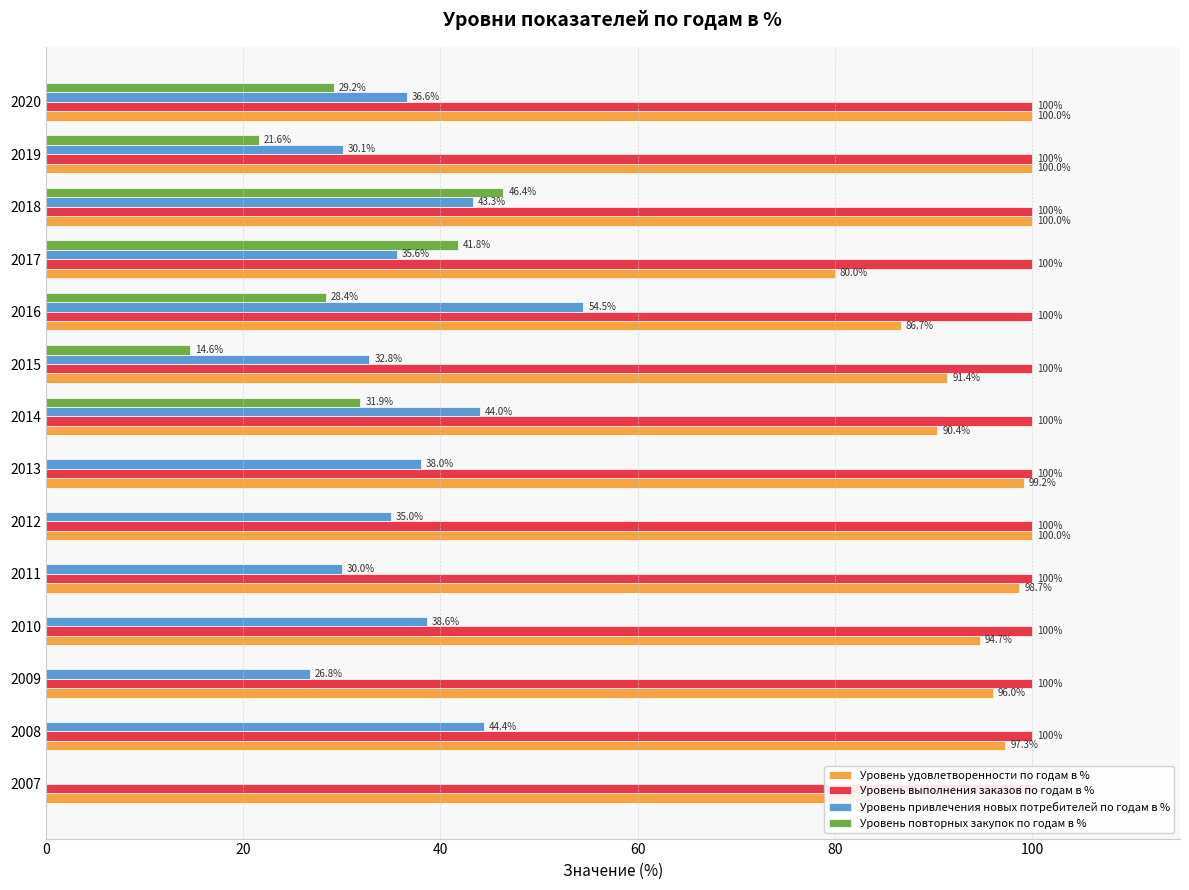

Reading right to left, transcribe all the data shown in this chart.

Уровень удовлетворенности по годам в %: 100.0	100.0	100.0	80.0	86.7	91.4	90.4	99.2	100.0	98.7	94.7	96.0	97.3	82.5
Уровень выполнения заказов по годам в %: 0.2	0.2	0.2	0.2	0.2	0.2	0.2	0.2	0.2	0.2	0.2	0.2	0.2	0.2
Уровень привлечения новых потребителей по годам в %: 36.6	30.1	43.3	35.6	54.5	32.8	44.0	38.0	35.0	30.0	38.6	26.8	44.4	0.0
Уровень повторных закупок по годам в %: 29.2	21.6	46.4	41.8	28.4	14.6	31.9	0.0	0.0	0.0	0.0	0.0	0.0	0.0